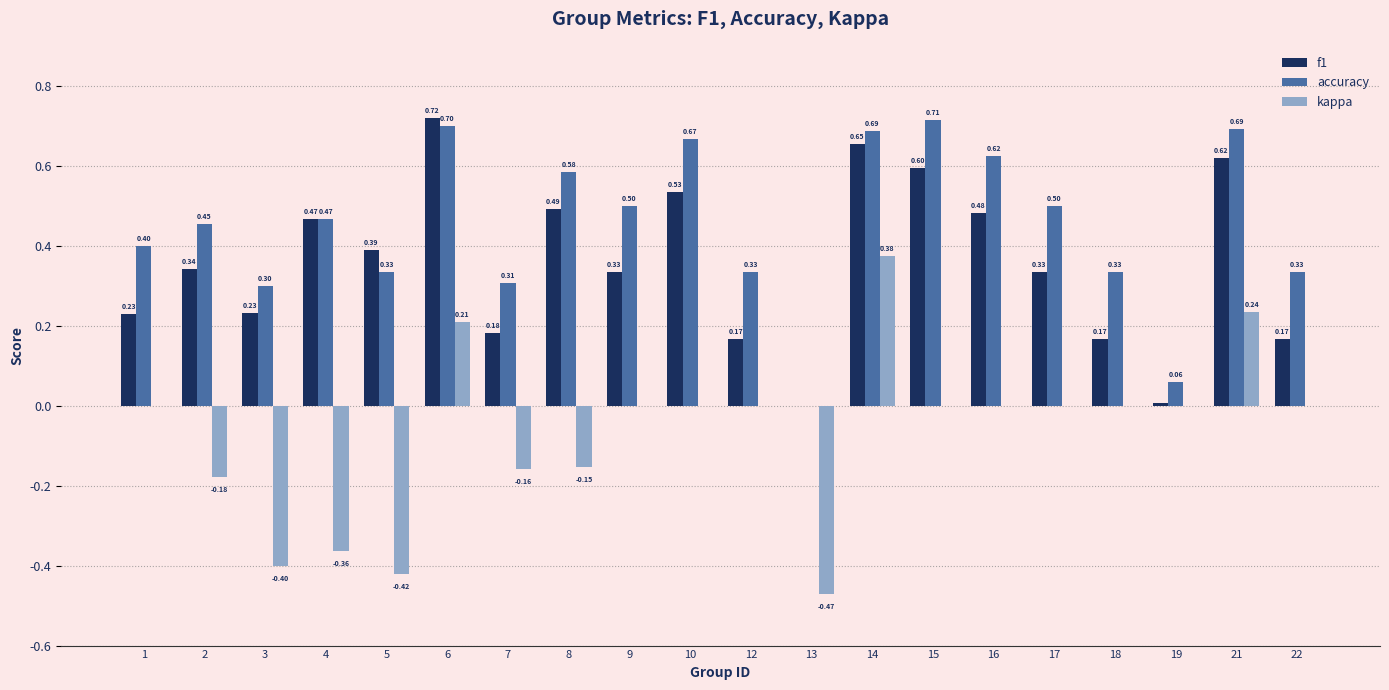

How many groups of bars are there?

20